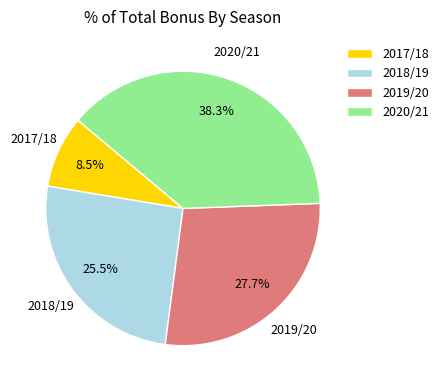

The 2020/21 slice represents 38% of the pie. True or false?

True